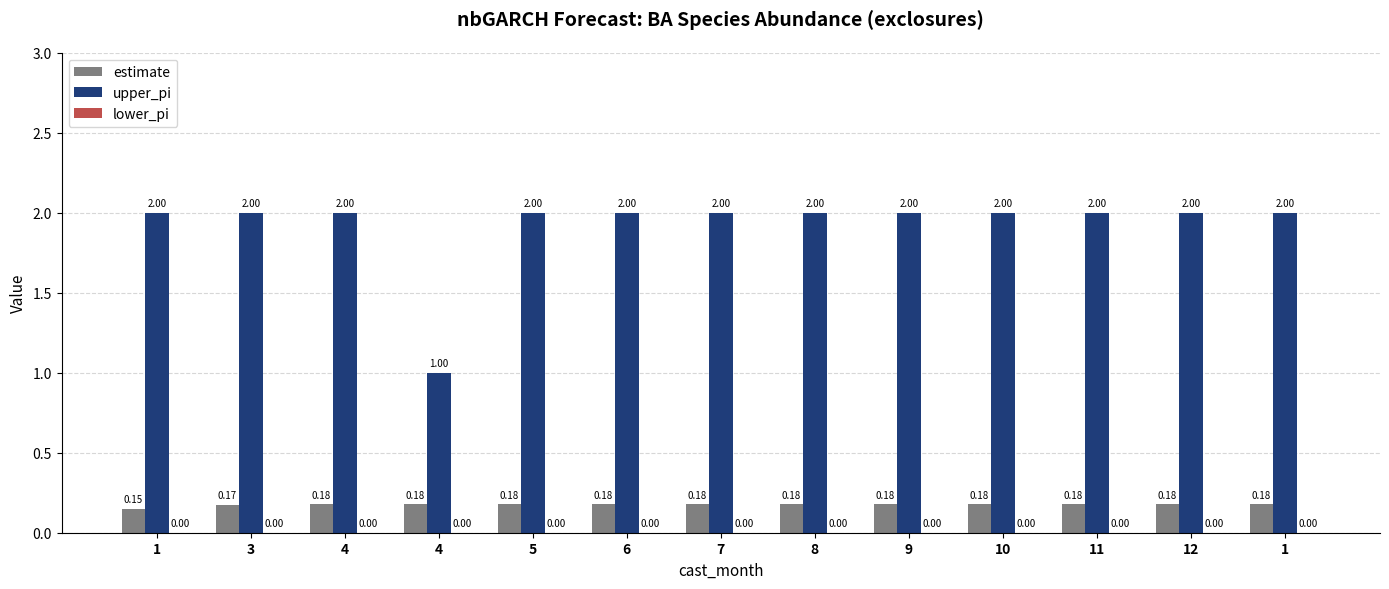

How many data points does each series have?

13